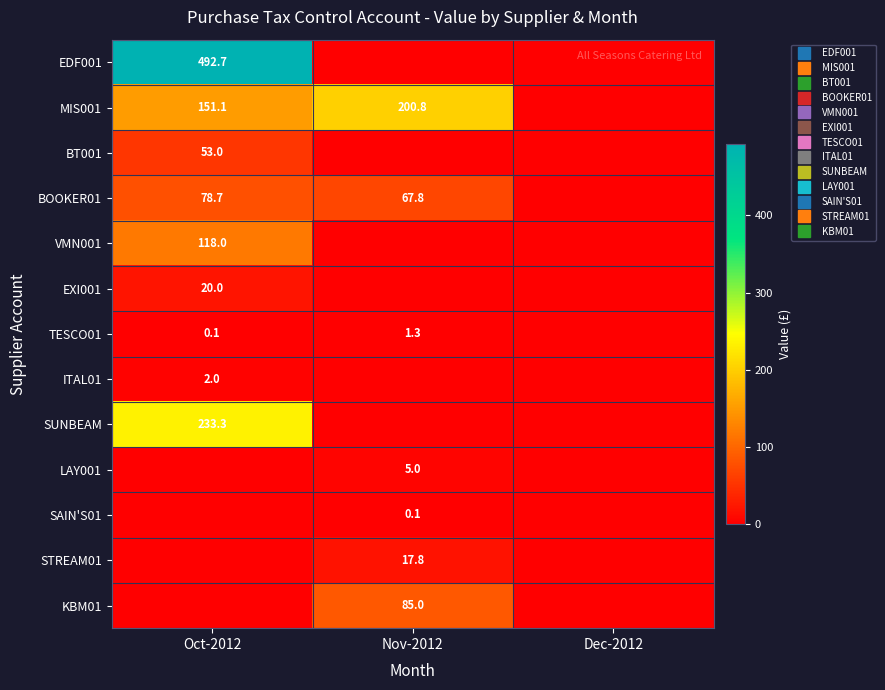

The BOOKER01 series shows 78.7 at Oct-2012. True or false?

True